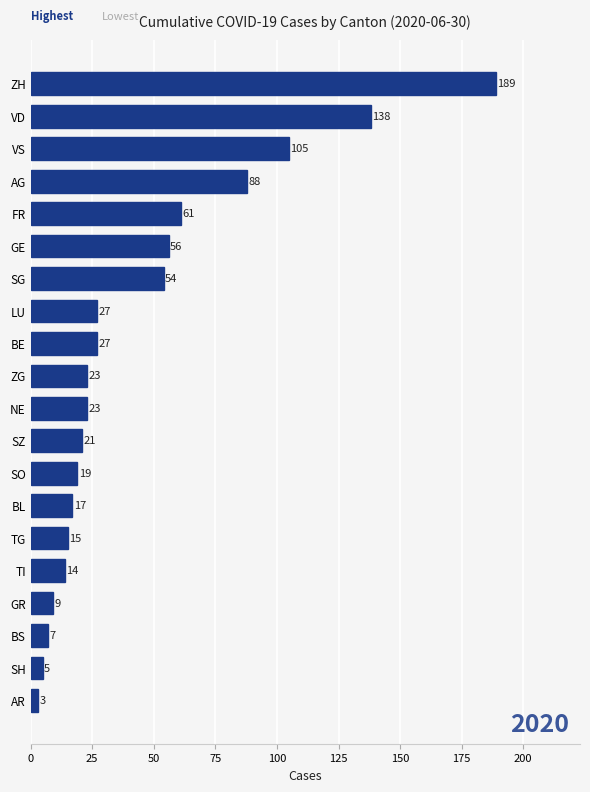

What is the difference between the maximum and second lowest values?

184